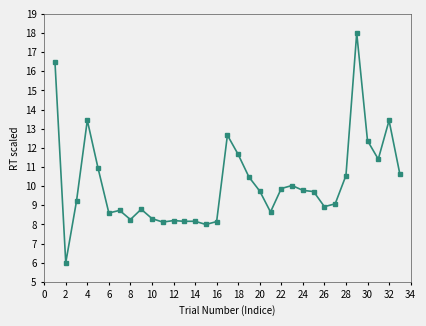

Is this an area chart (filled region under the line)?

No